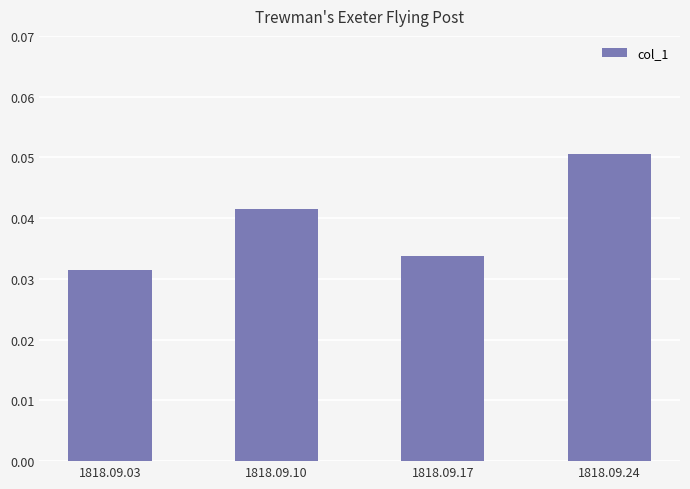

True or false: the data shows 0.1 at 1818.09.03.

False